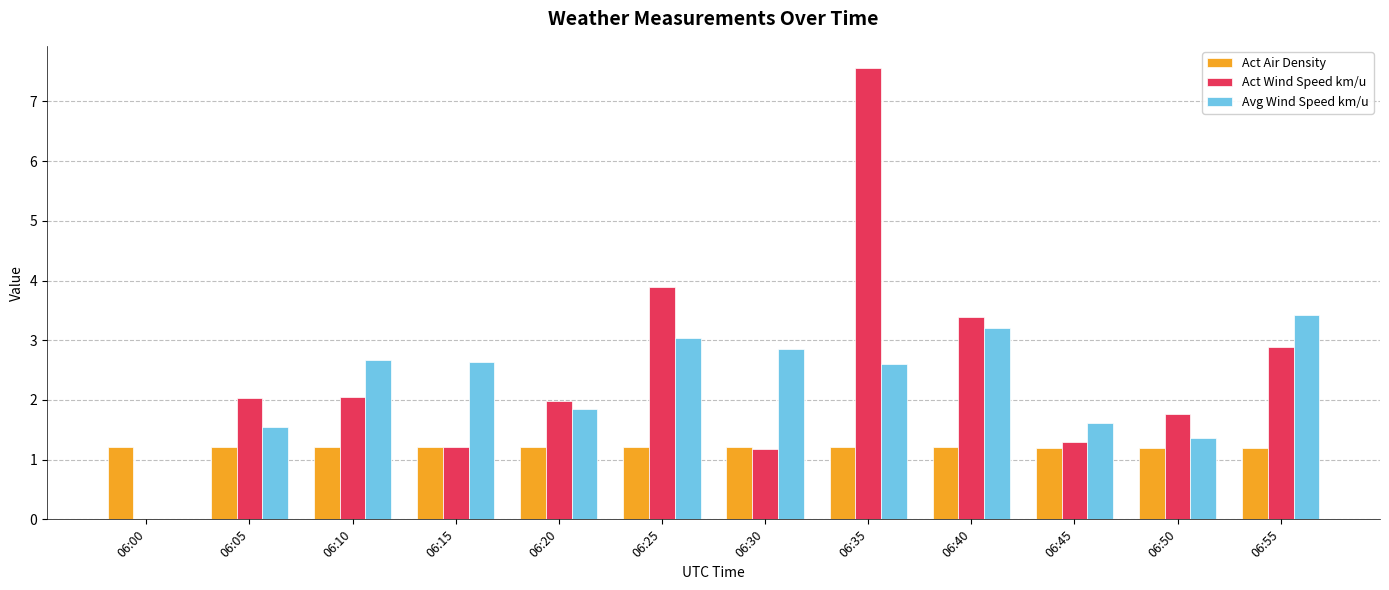

Is the value of Act Air Density at 06:45 greater than the value of Avg Wind Speed km/u at 06:40?

No